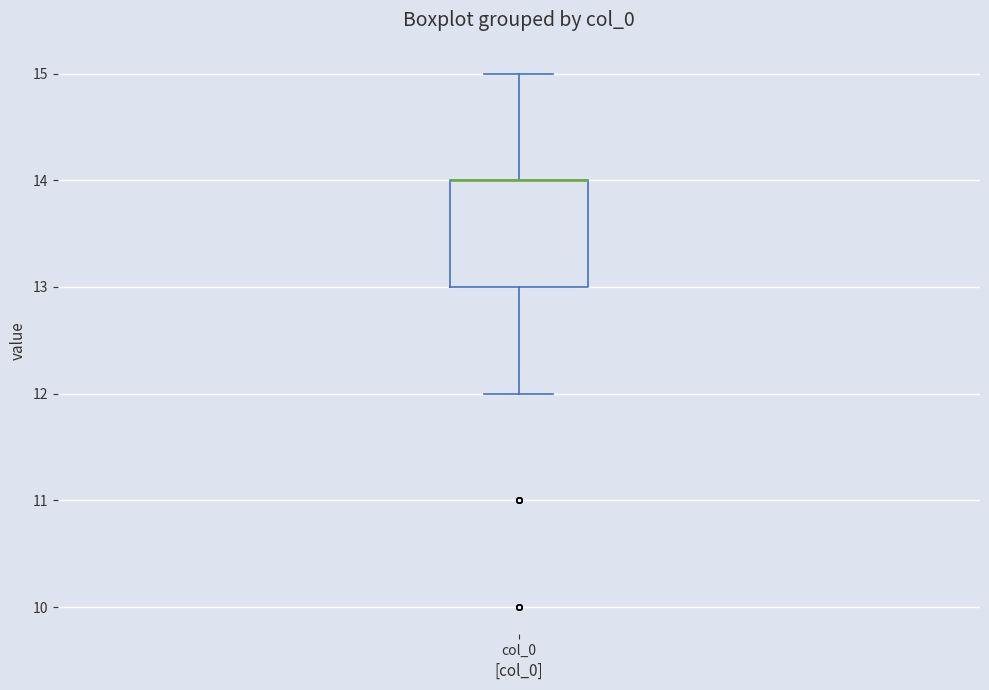

Where does the lower whisker of the box for col_0 end on the y-axis? The values are not printed on the chart, so give them approximately, as read against the axis.

12